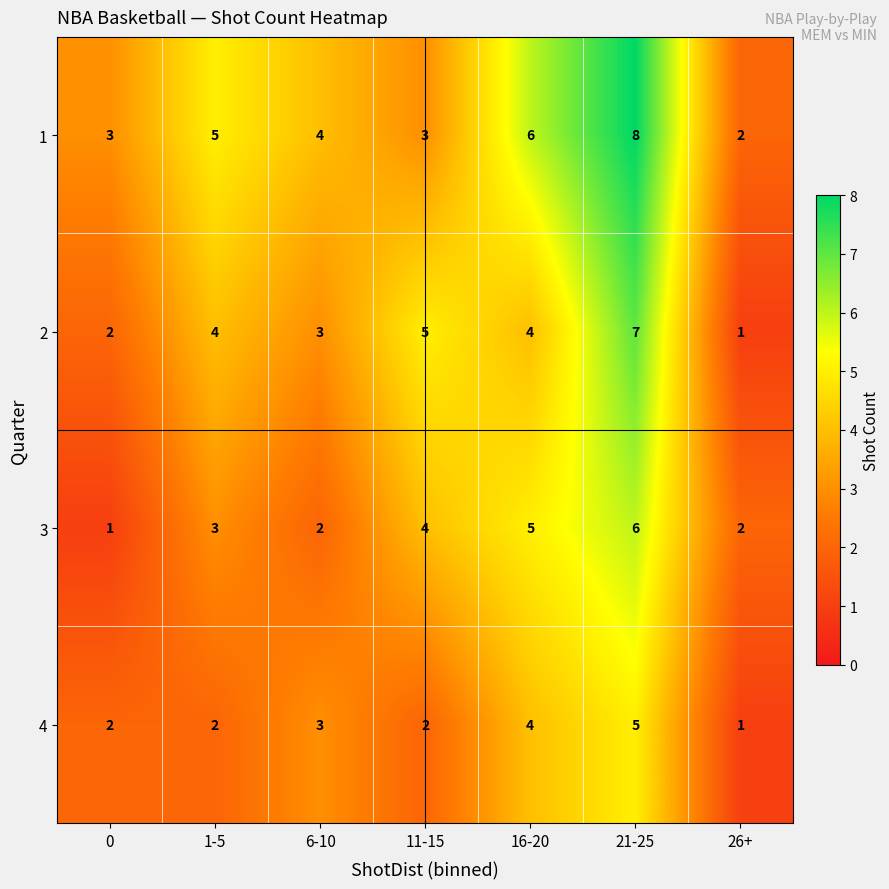

What is the greatest value displayed?

8